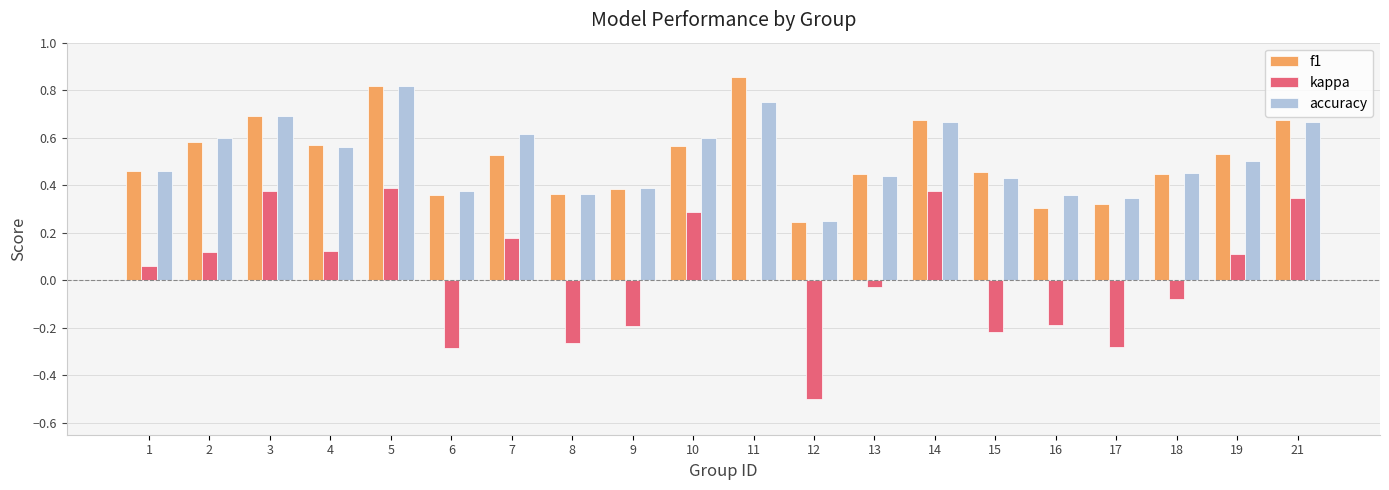

How many data points does each series have?

20